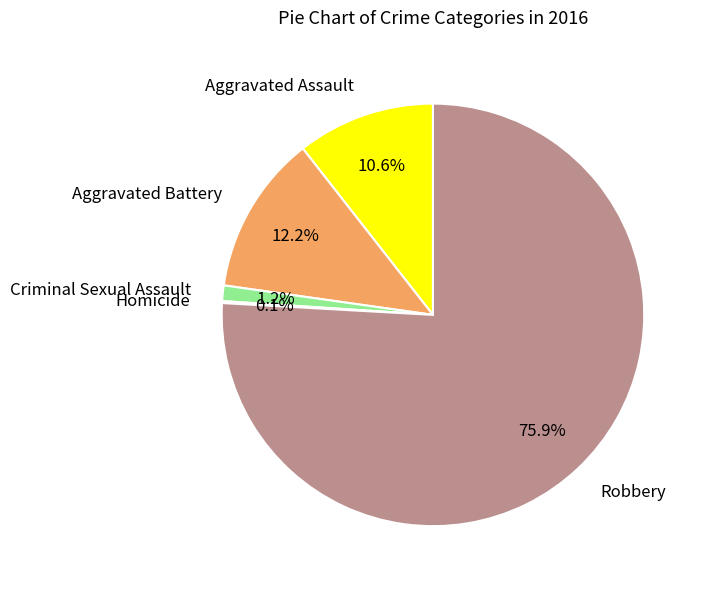

Which category accounts for the majority?

Robbery